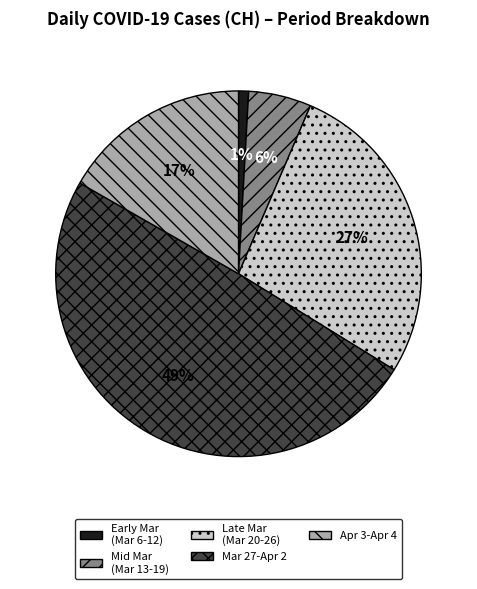

To the nearest percent, what is the average slice percentage?

20%